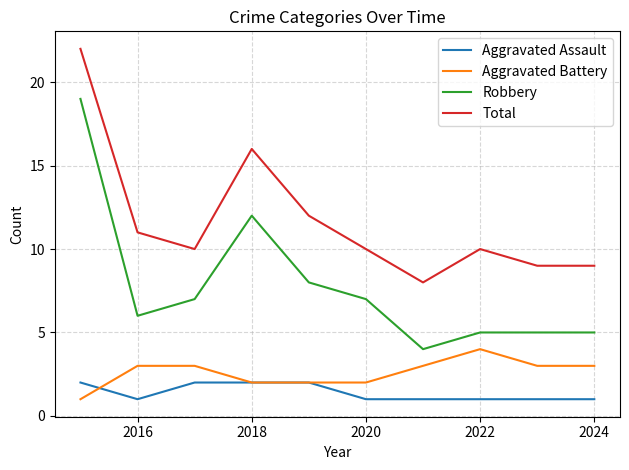

Which series has the largest total across all categories?

Total